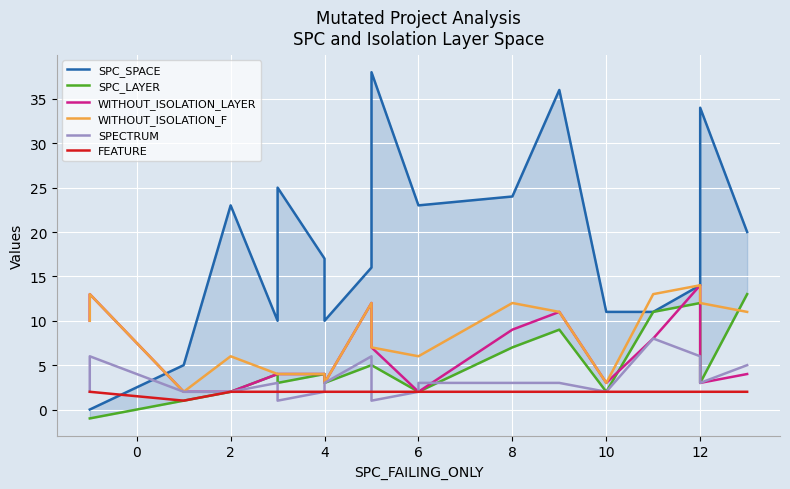

Does the chart display data point markers on the line(s)?

No